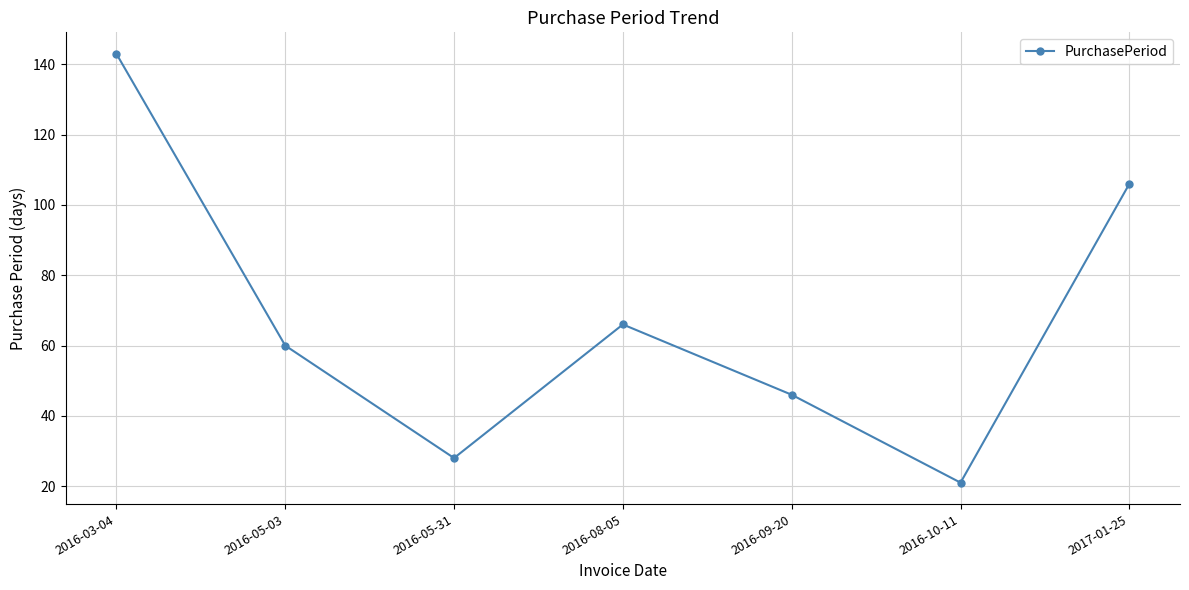

What is the maximum value shown in the chart?

143